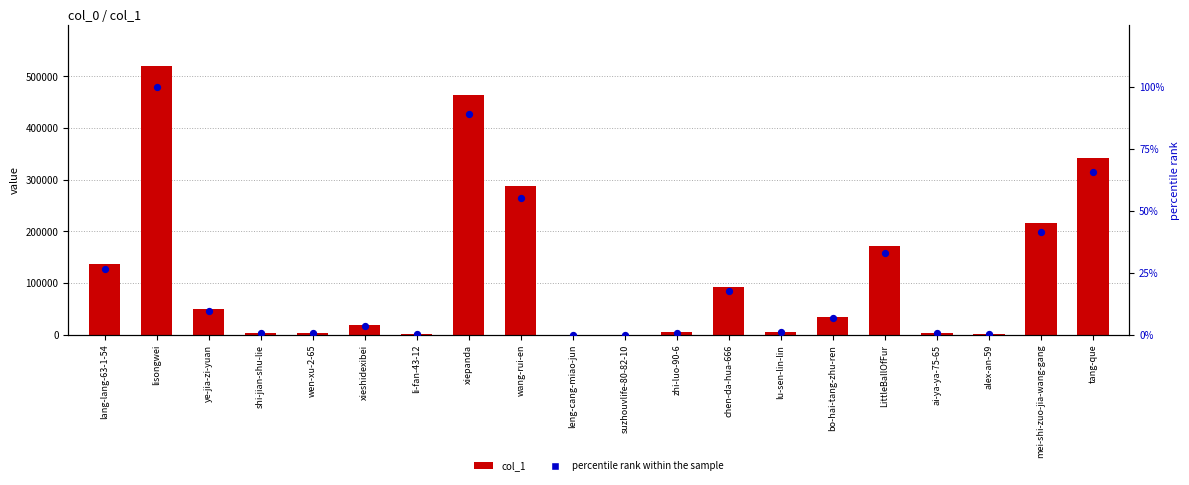

At how many categories does at least one series exceed 225540?

4